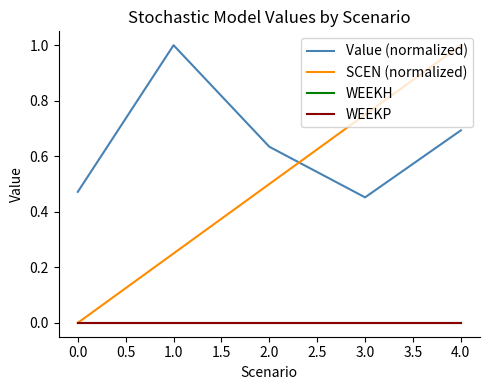

What is the difference between the second highest and second lowest values in the SCEN (normalized) series?

0.5